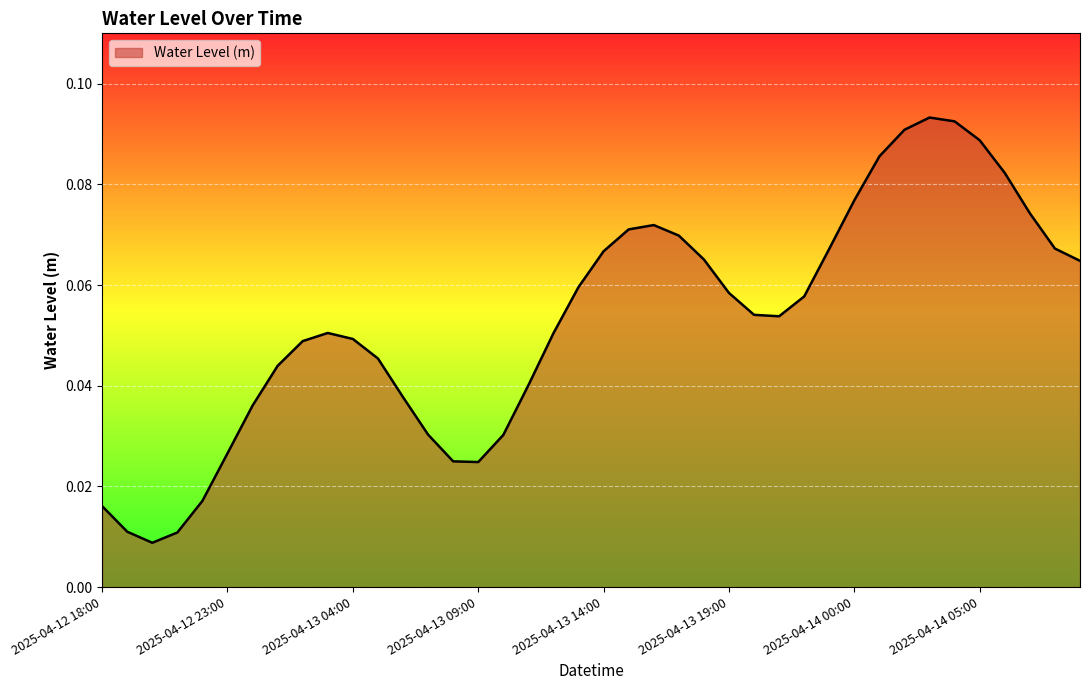

What is the difference between the maximum and minimum values?

0.1